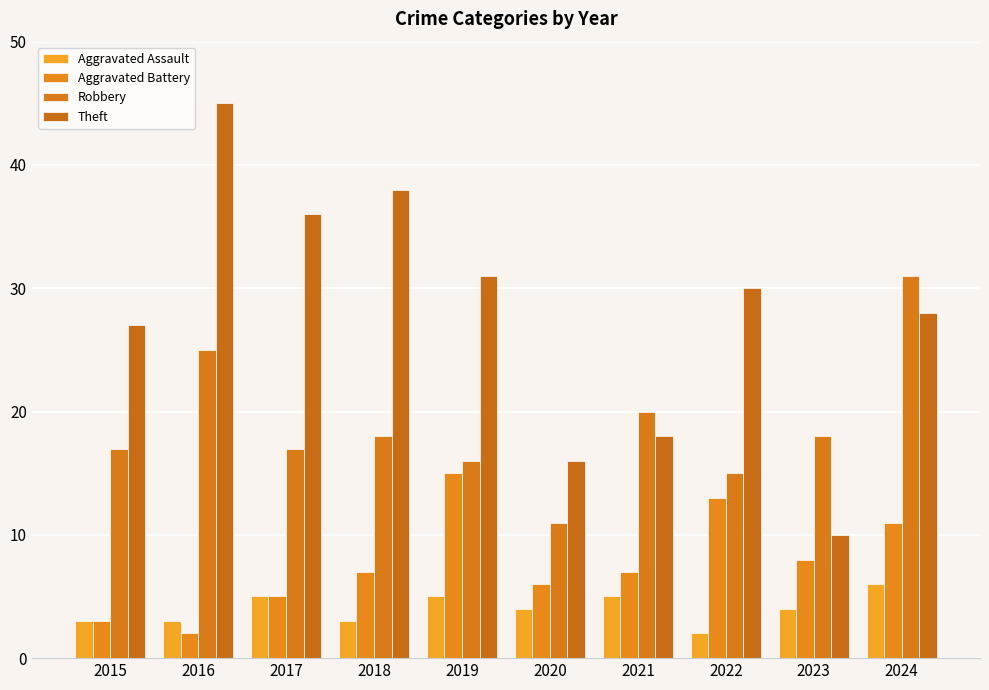

What is the maximum value for Theft?

45